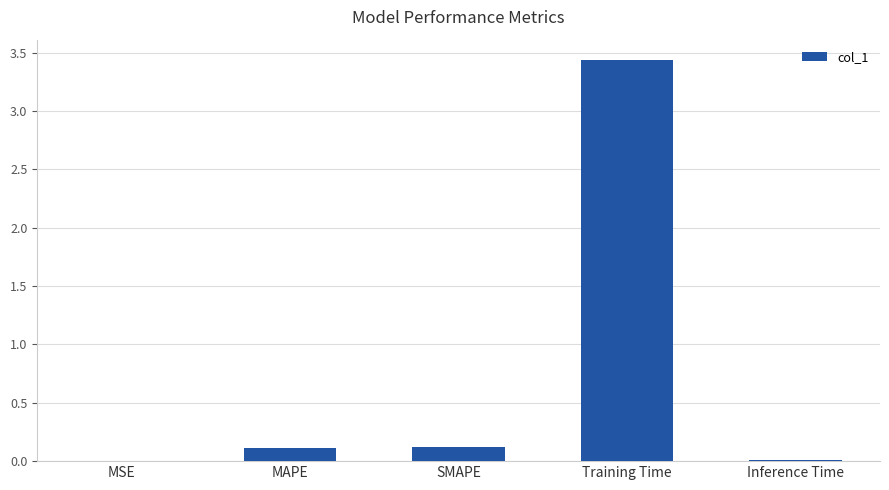

What is the sum of all values?

3.7